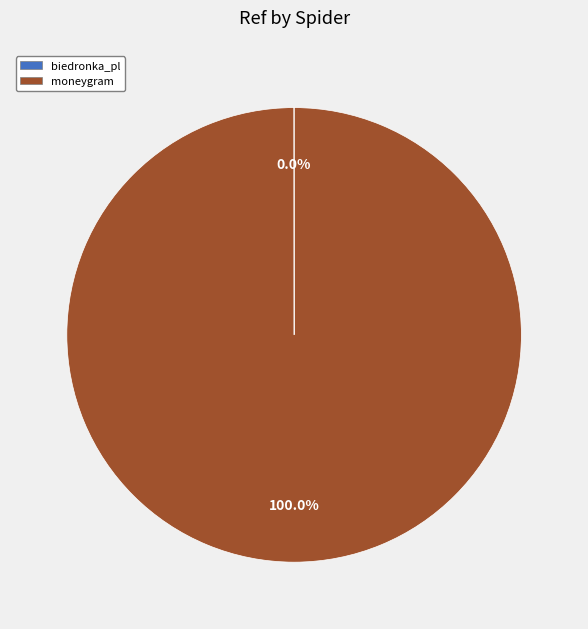

Which slice is the largest?

moneygram